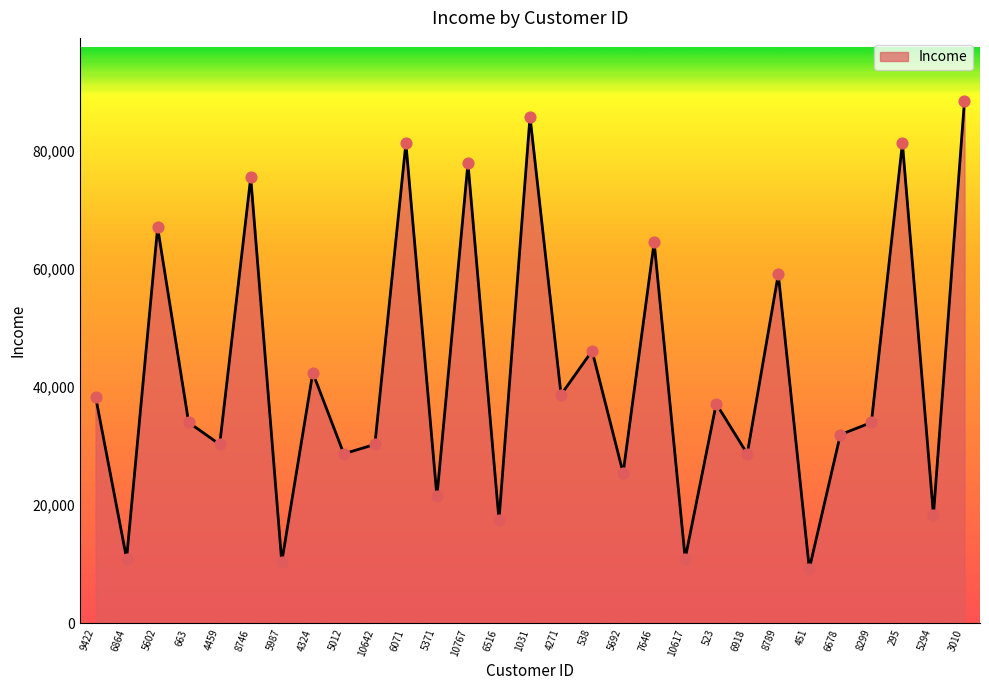

What is the ratio of the value at 10617 to the value at 4324?

0.3